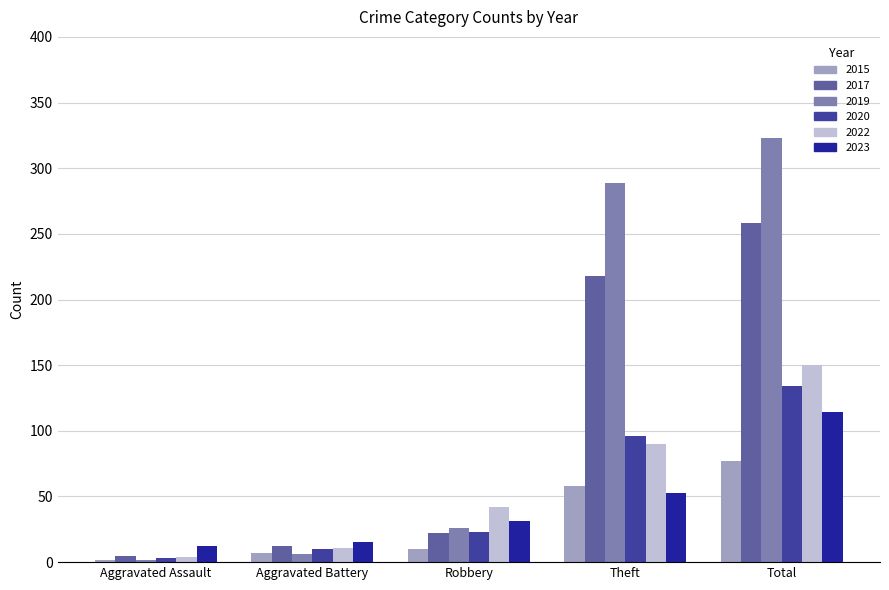

What is the approximate value of 2020 at Robbery?

23